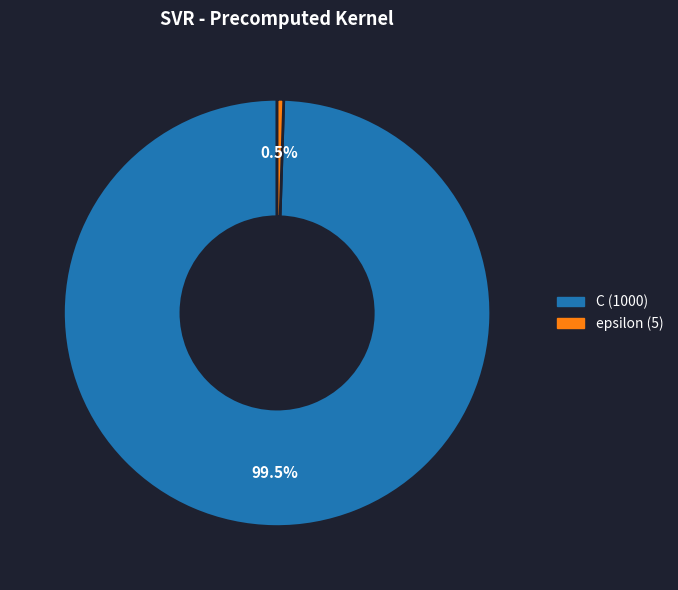

Which category has the smallest portion of the pie?

epsilon